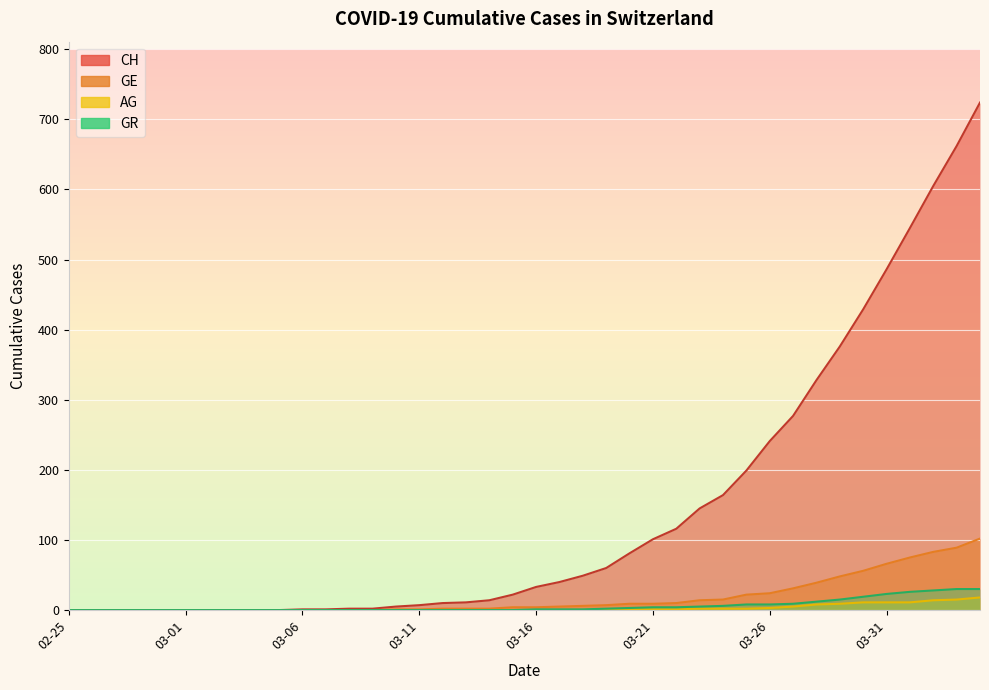

Reading right to left, list all the values displayed in this chart.

CH: 724	662	605	545	486	429	376	328	277	241	199	164	145	116	101	81	60	49	40	33	22	14	11	10	7	5	2	2	1	1	0	0	0	0	0	0	0	0	0	0
GE: 102	89	83	75	66	56	48	39	31	24	22	15	14	10	9	9	7	6	5	4	4	2	2	2	1	1	0	0	0	0	0	0	0	0	0	0	0	0	0	0
AG: 18	15	14	11	11	11	9	8	5	3	2	2	2	1	1	1	1	0	0	0	0	0	0	0	0	0	0	0	0	0	0	0	0	0	0	0	0	0	0	0
GR: 30	30	28	26	23	19	15	12	9	8	8	6	5	4	4	3	2	1	1	1	0	0	0	0	0	0	0	0	0	0	0	0	0	0	0	0	0	0	0	0